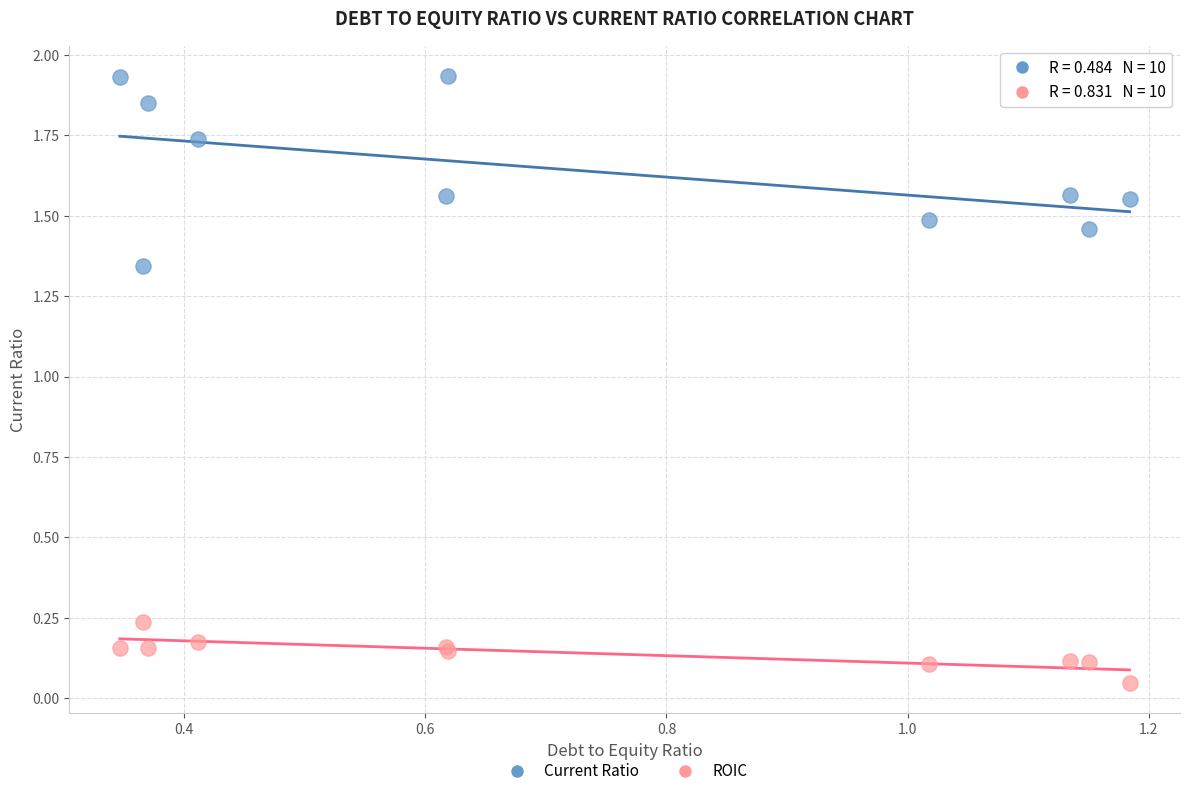

Which series contains the highest Y value?

Current Ratio